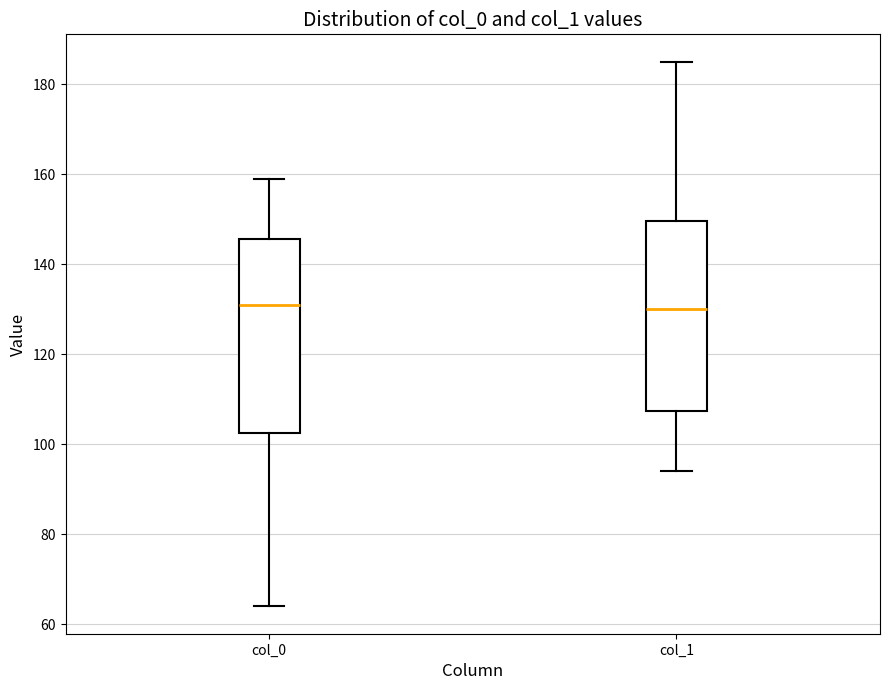

Reading left to right, transcribe this box plot: for each box, give where its median line is, the range the box spans, and where its two whiskers end, as read against the y-axis. The values are not printed on the chart, so give them approximately, as read against the axis.

col_0: median 132, box 102 to 146, whiskers 64 to 160
col_1: median 130, box 108 to 150, whiskers 94 to 186